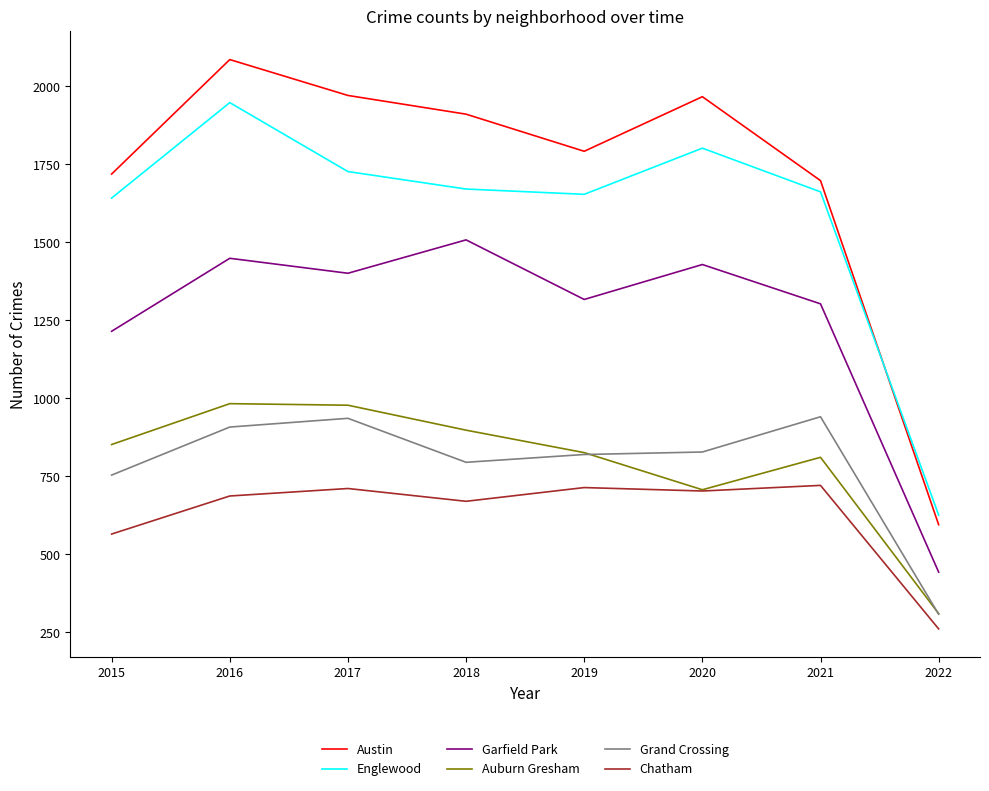

At which category does the chart reach its peak across all series?

2016